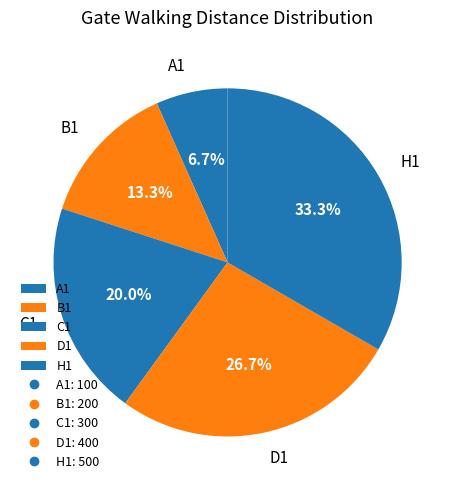

How many segments does this pie chart have?

5